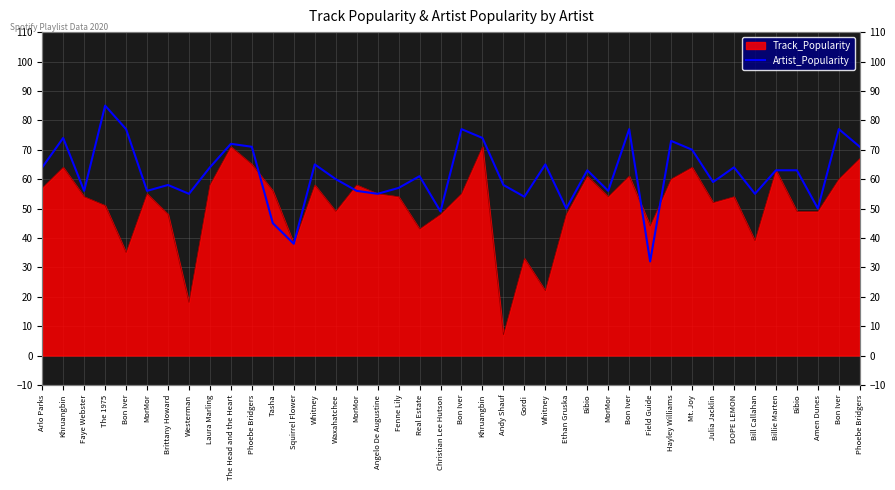

True or false: the data shows 55 at Angelo De Augustine.

True